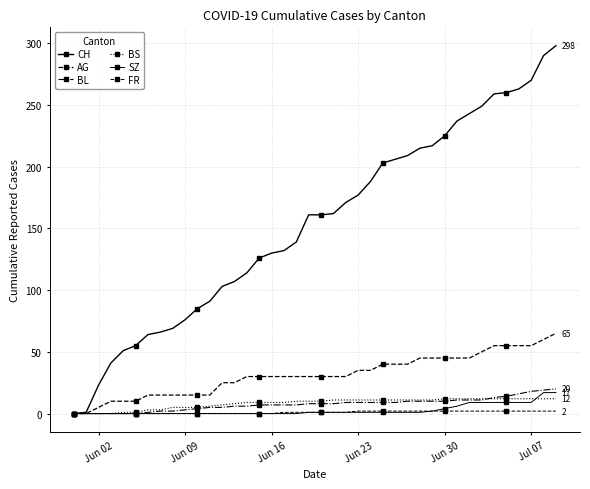

Count the number of categories in the chart.

40